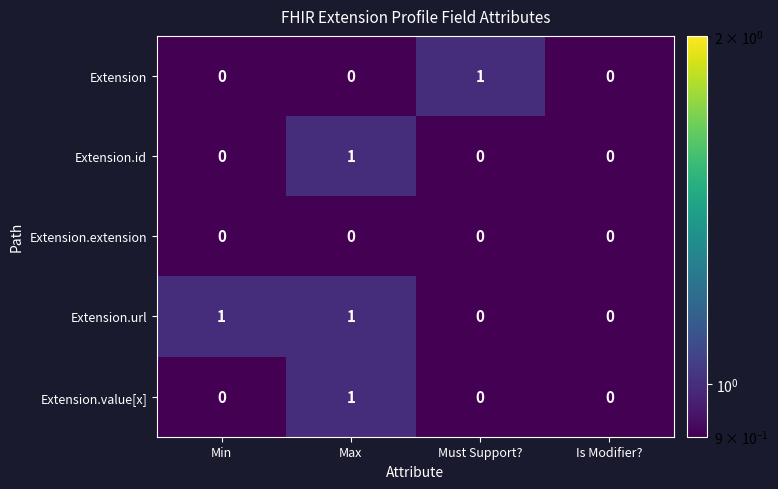

The Extension.value[x] series shows 0 at Min. True or false?

True